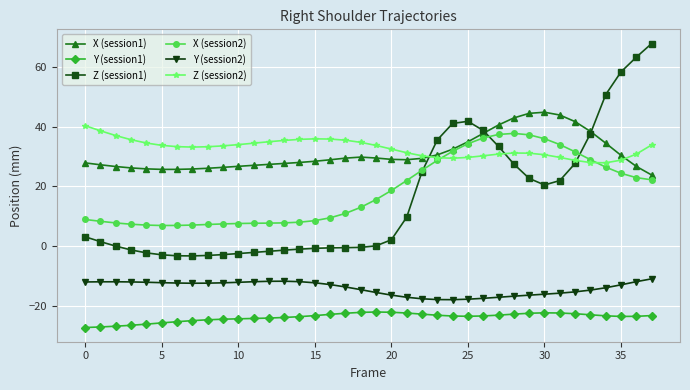

Which series has the largest range (max minus min)?

Z (session1)